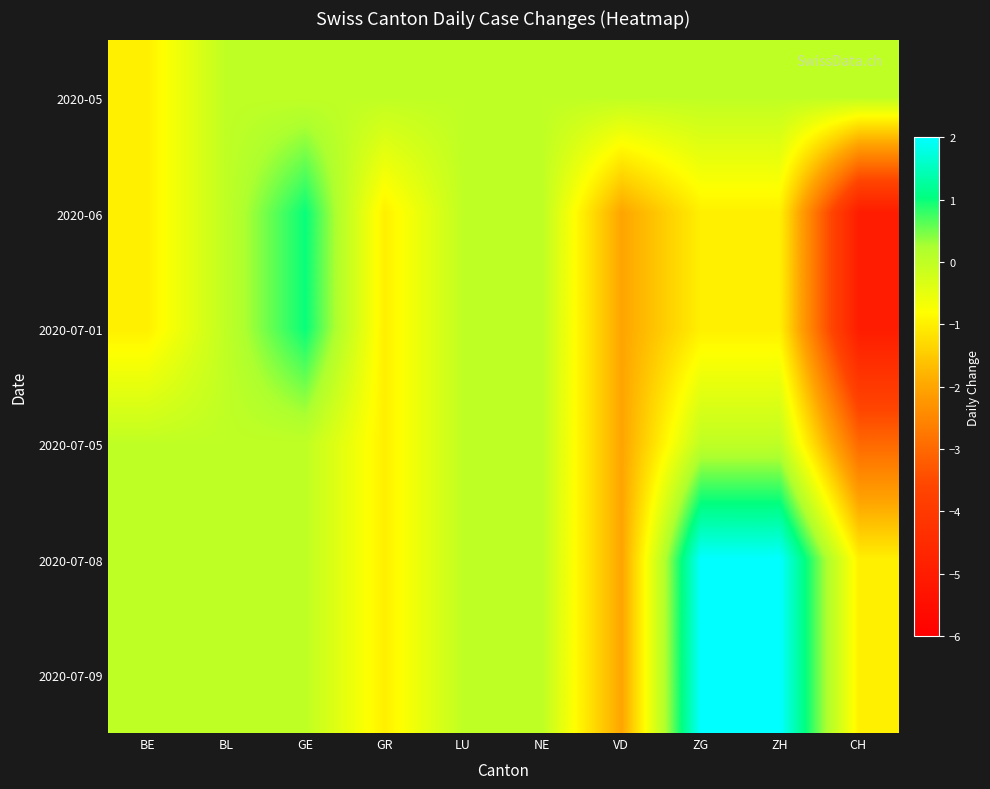

Reading left to right, extract all data points from this chart.

2020-05: BE=-1	BL=0	GE=0	GR=0	LU=0	NE=0	VD=0	ZG=0	ZH=0	CH=0
2020-06: BE=-1	BL=0	GE=1	GR=-1	LU=0	NE=0	VD=-2	ZG=-1	ZH=-1	CH=-5
2020-07-01: BE=-1	BL=0	GE=1	GR=-1	LU=0	NE=0	VD=-2	ZG=-1	ZH=-1	CH=-5
2020-07-05: BE=0	BL=0	GE=0	GR=-1	LU=0	NE=0	VD=-2	ZG=0	ZH=0	CH=-3
2020-07-08: BE=0	BL=0	GE=0	GR=-1	LU=0	NE=0	VD=-2	ZG=2	ZH=2	CH=-1
2020-07-09: BE=0	BL=0	GE=0	GR=-1	LU=0	NE=0	VD=-2	ZG=2	ZH=2	CH=-1